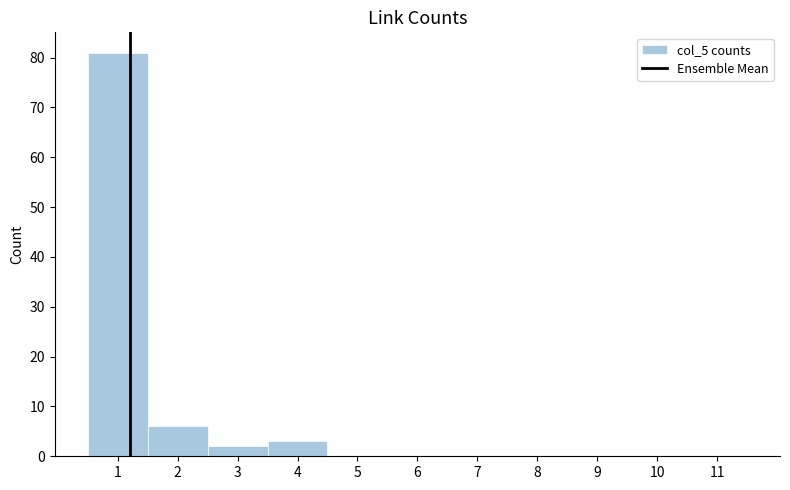

Reading left to right, transcribe this chart: for each bar, give the range it covers on the x-axis and its height. The values are not printed on the chart, so give them approximately, as read against the axis.

0.5 to 1.5: 81
1.5 to 2.5: 6
2.5 to 3.5: 2
3.5 to 4.5: 3
4.5 to 5.5: 0
5.5 to 6.5: 0
6.5 to 7.5: 0
7.5 to 8.5: 0
8.5 to 9.5: 0
9.5 to 10.5: 0
10.5 to 11.5: 0